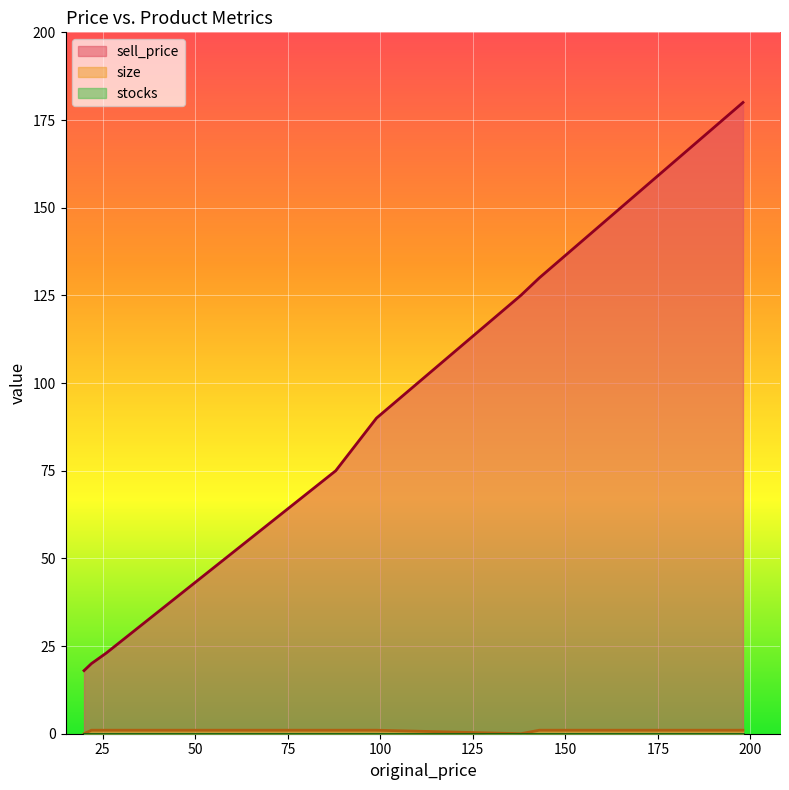

The size series shows 1 at 88. True or false?

True